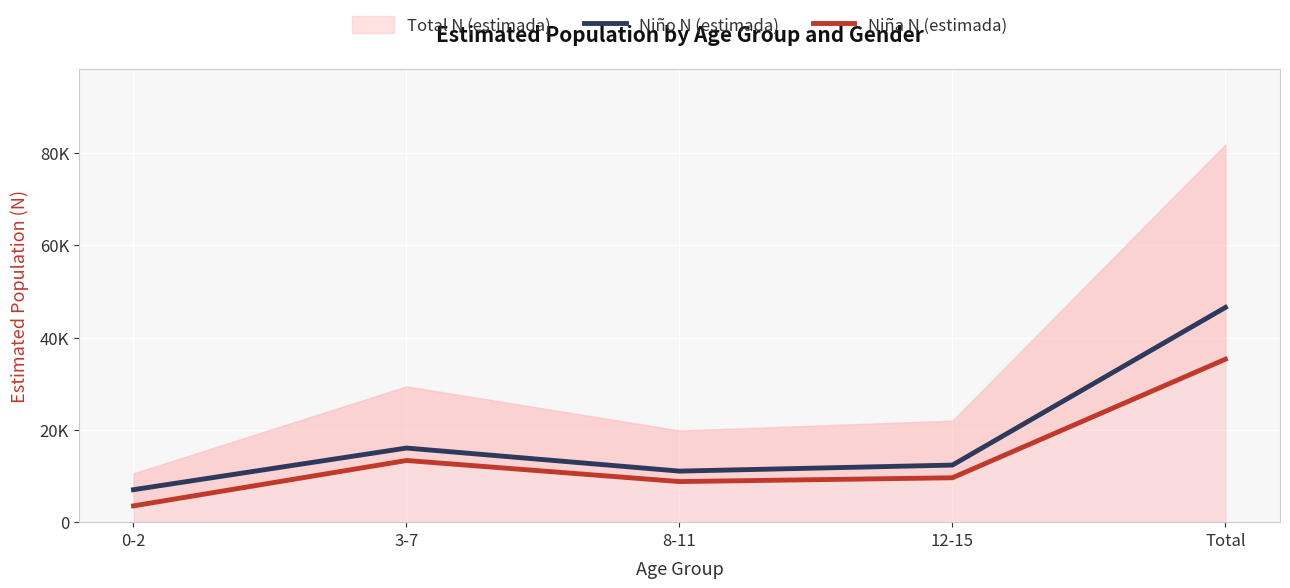

True or false: Niño N (estimada) has a value of 7331 at 12-15.

False